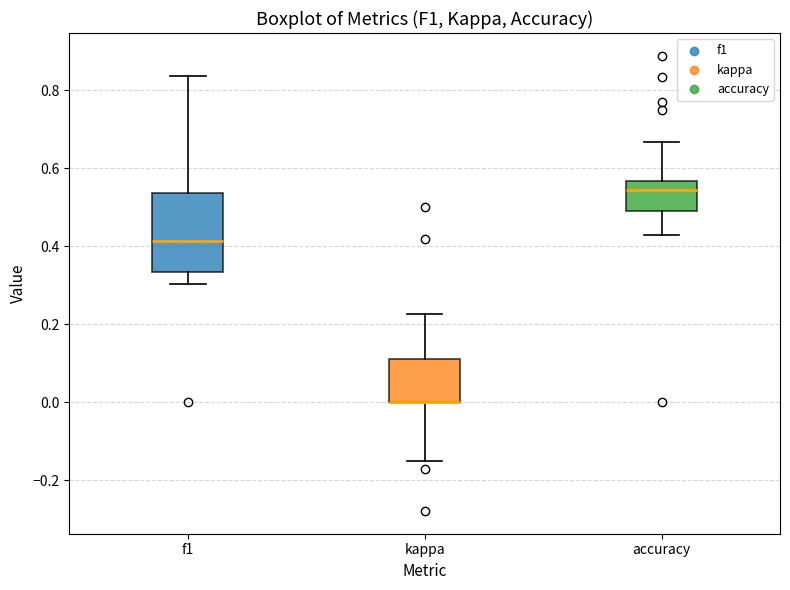

Where is the upper edge of the box for kappa on the y-axis? The values are not printed on the chart, so give them approximately, as read against the axis.

0.10